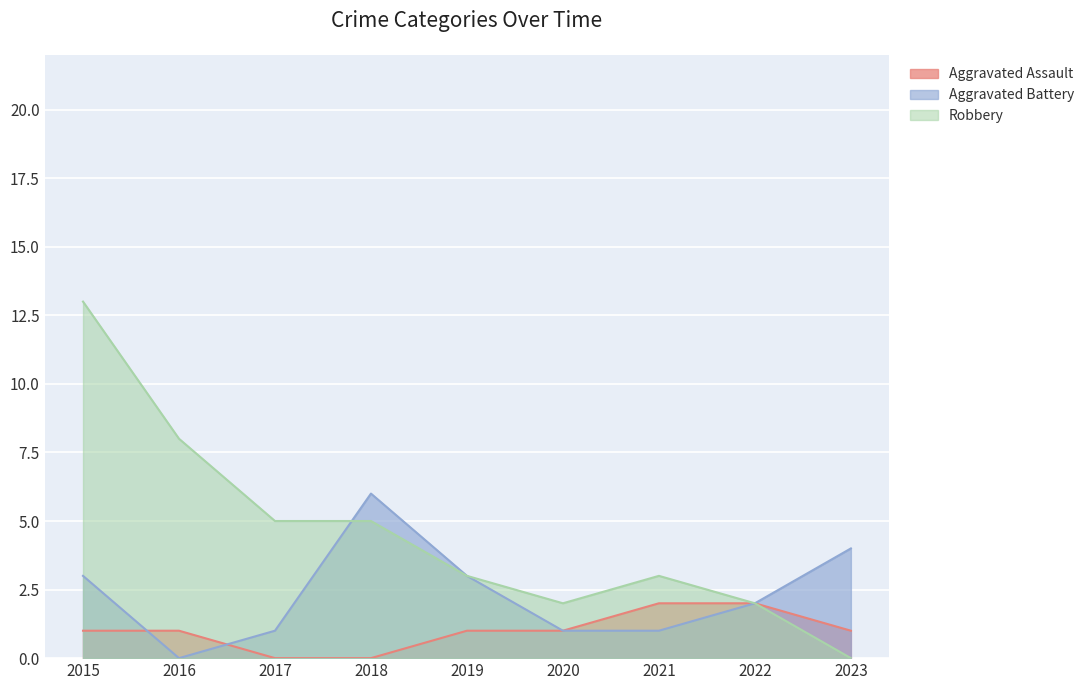

Where do Aggravated Battery and Robbery first cross each other?

2017 and 2018